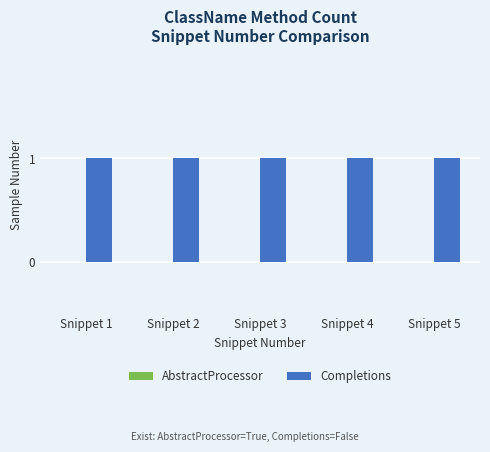

What is the average value of the Completions series?

1